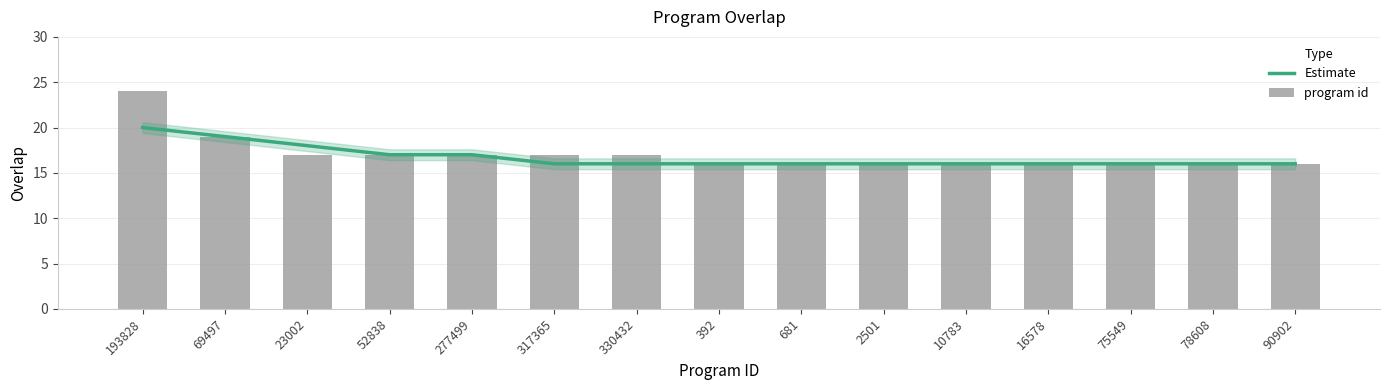

Reading left to right, what are all the values shown in this chart?

Estimate: 193828=20	69497=19	23002=18	52838=17	277499=17	317365=16	330432=16	392=16	681=16	2501=16	10783=16	16578=16	75549=16	78608=16	90902=16
program id: 193828=24	69497=19	23002=17	52838=17	277499=17	317365=17	330432=17	392=16	681=16	2501=16	10783=16	16578=16	75549=16	78608=16	90902=16